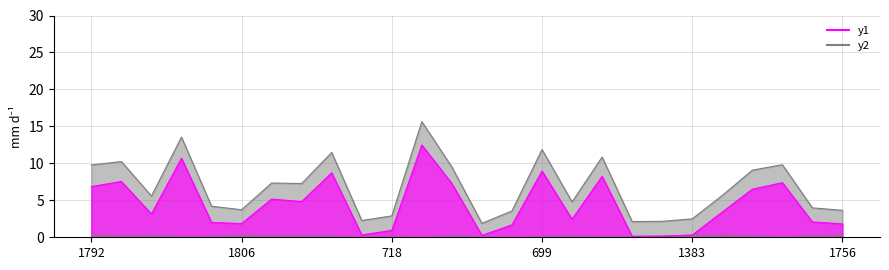

In y1, how many points are higher than both neighbors (excluding endpoints)?

8